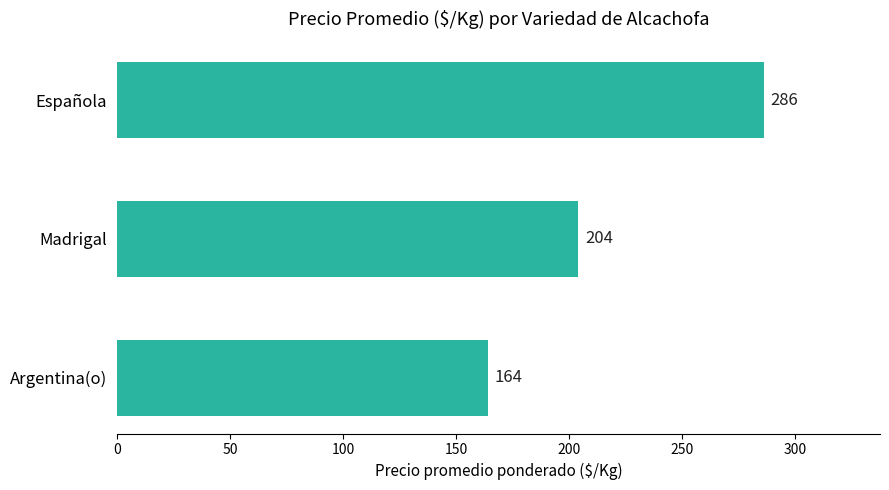

Rank the categories by value from highest to lowest.

Española, Madrigal, Argentina(o)